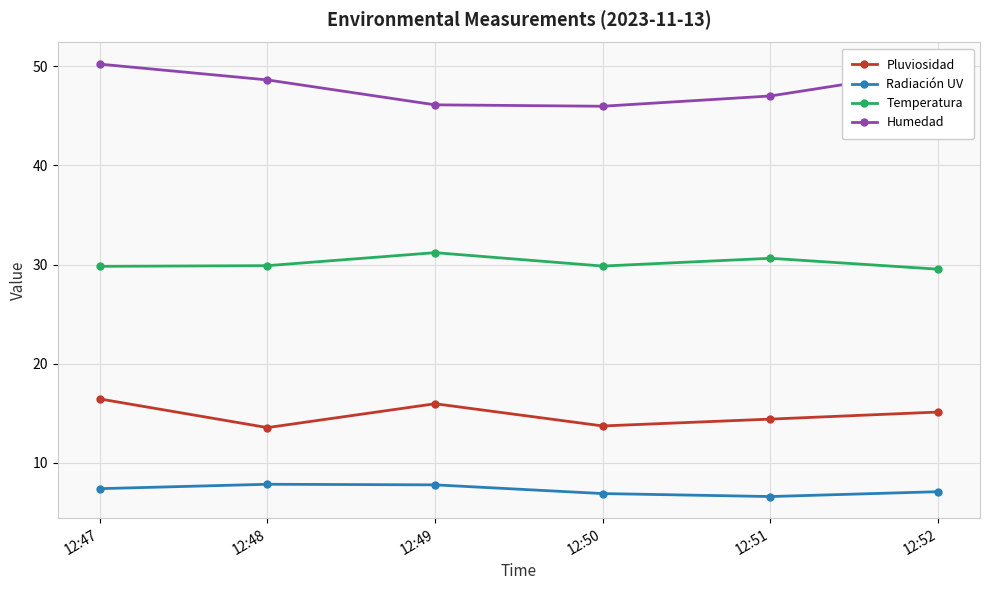

How many data points in Pluviosidad are less than 15?

3